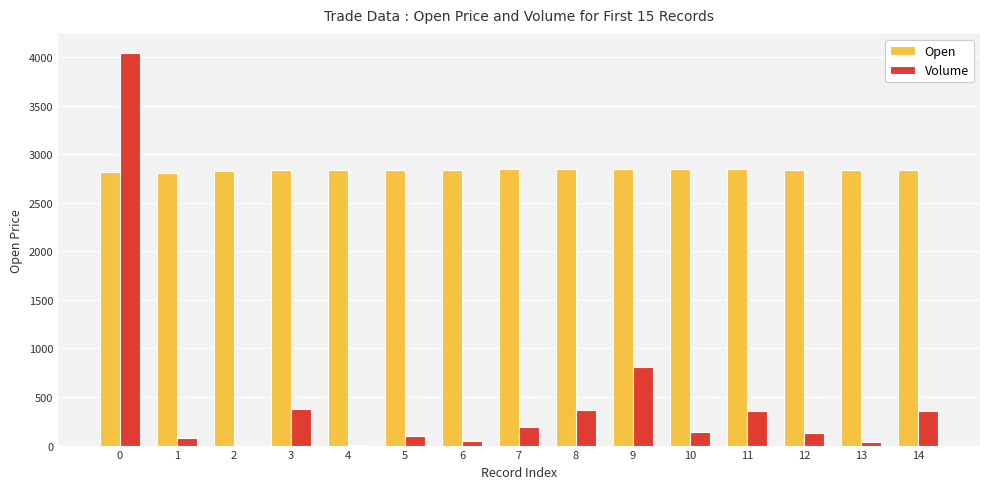

What is the highest value of the Open series?

2845